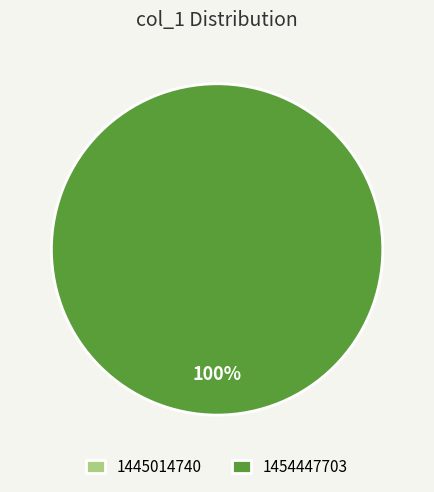

Rank the categories by value from lowest to highest.

1445014740, 1454447703